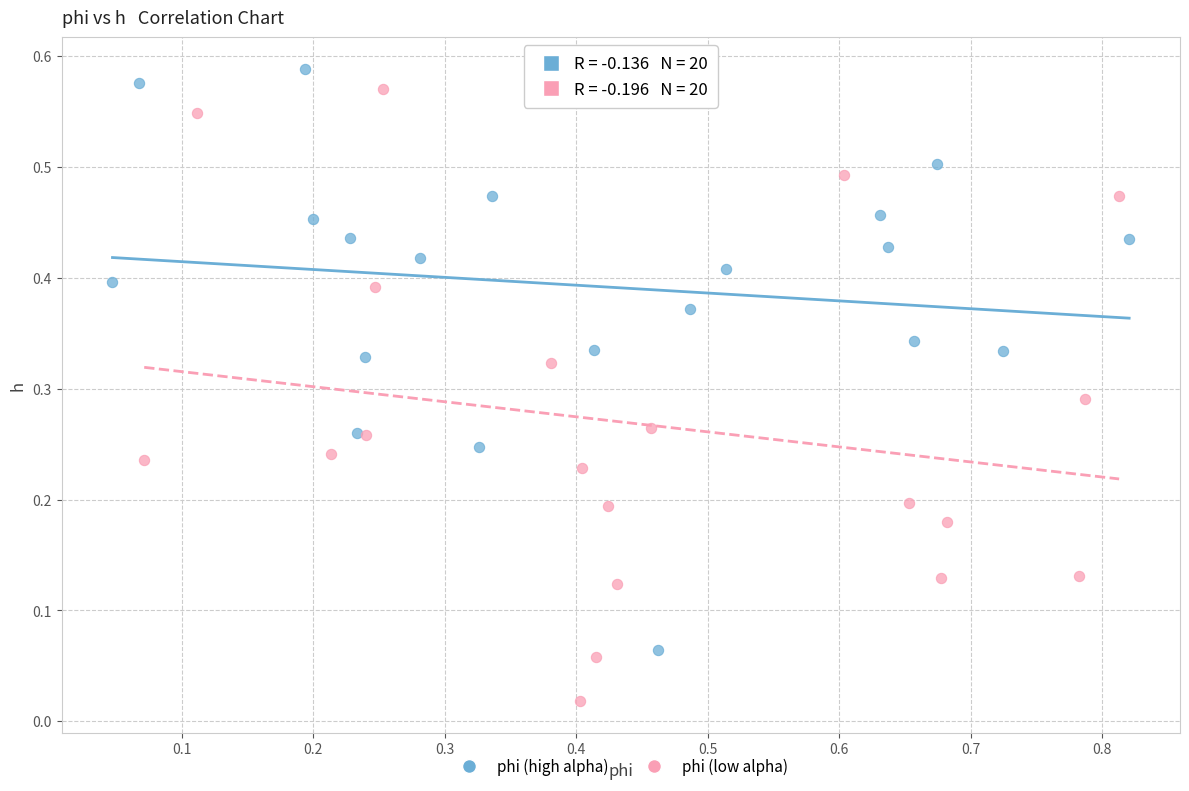

Which series has the widest spread of Y values?

phi (low alpha)